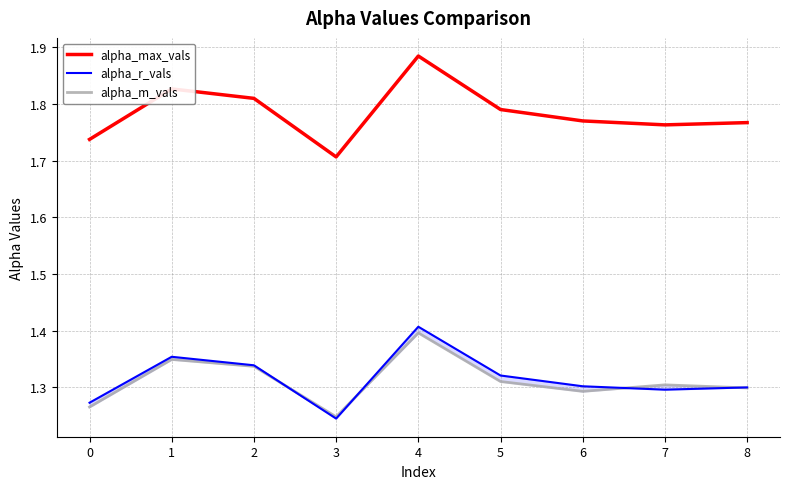

At which category does alpha_m_vals reach its first local peak?

1